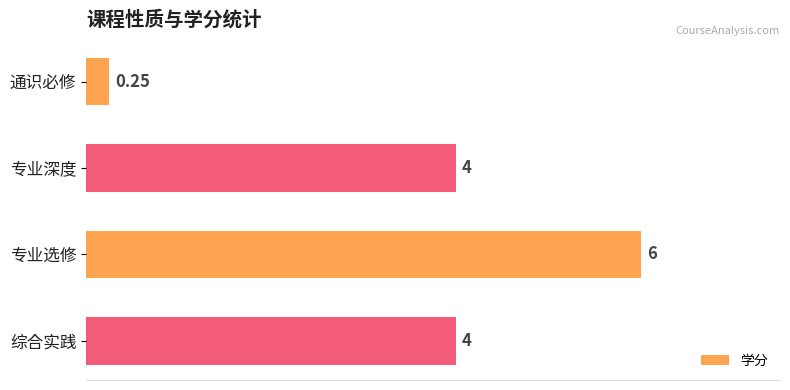

Are the bars grouped side by side (vs. stacked)?

No